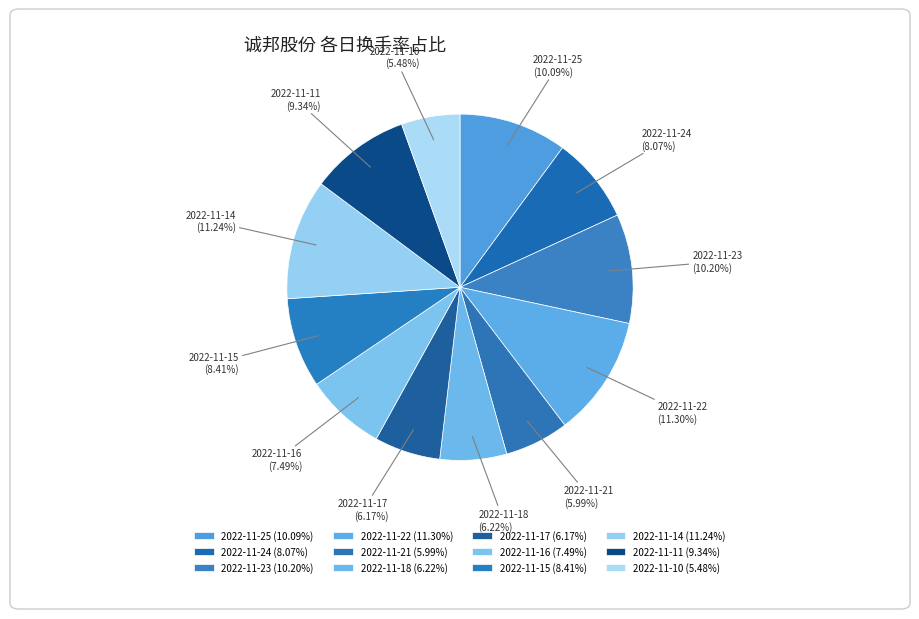

How many segments does this pie chart have?

12